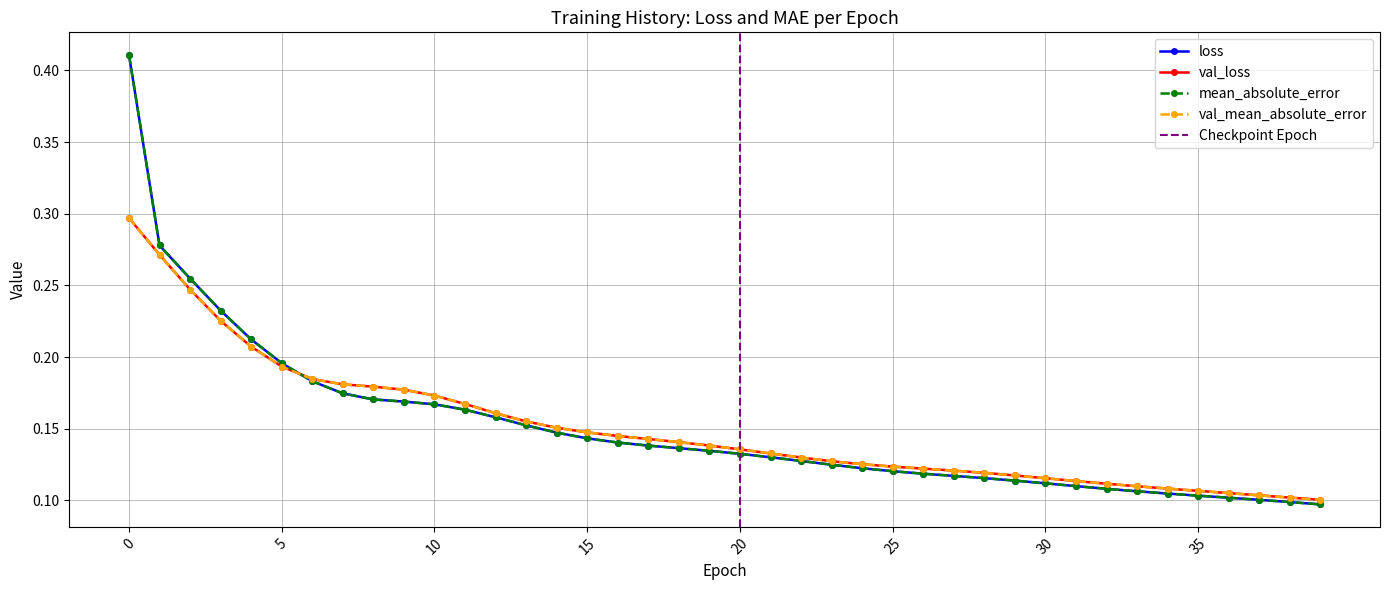

How many intersections are there between val_loss and loss?

1